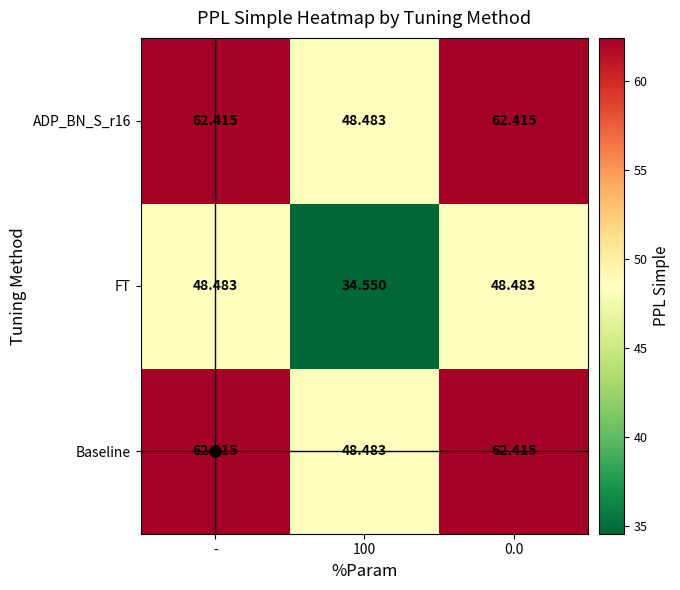

At which label does Baseline first exceed 62?

-